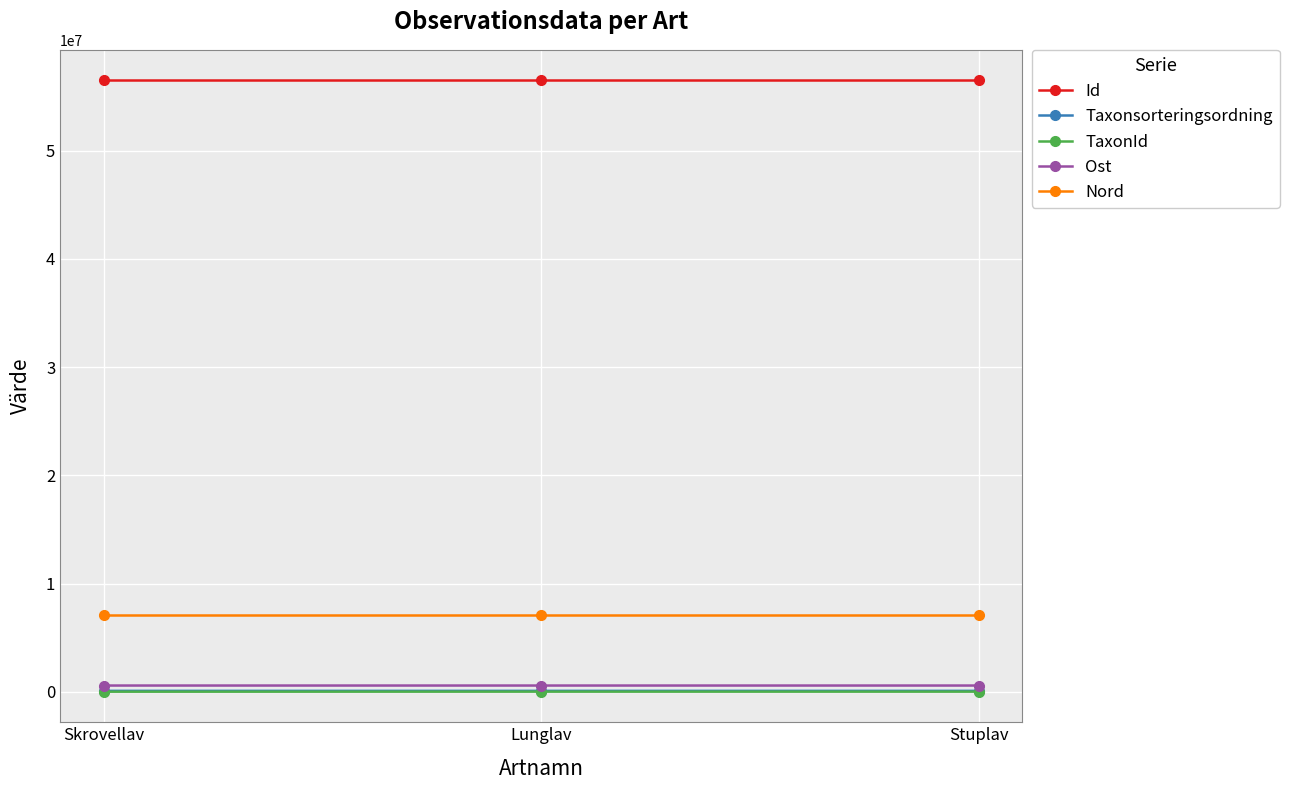

What is the difference between the highest and lowest values at Lunglav?

56488271